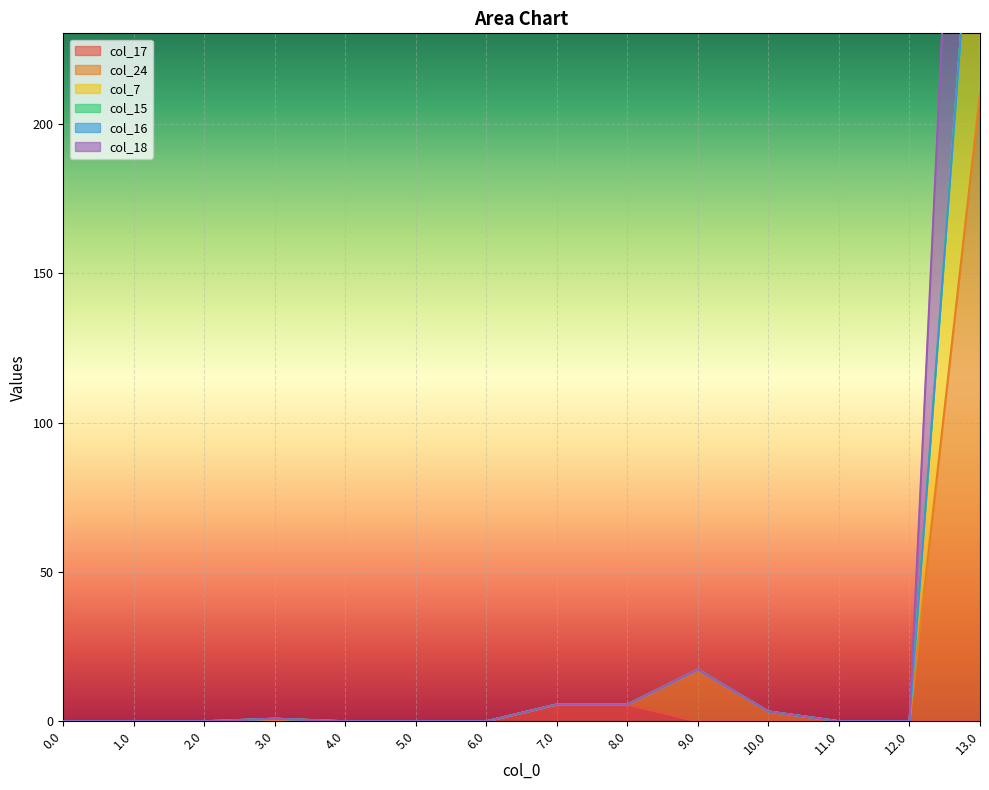

The value of col_7 at 2.0 is 0.0. True or false?

True